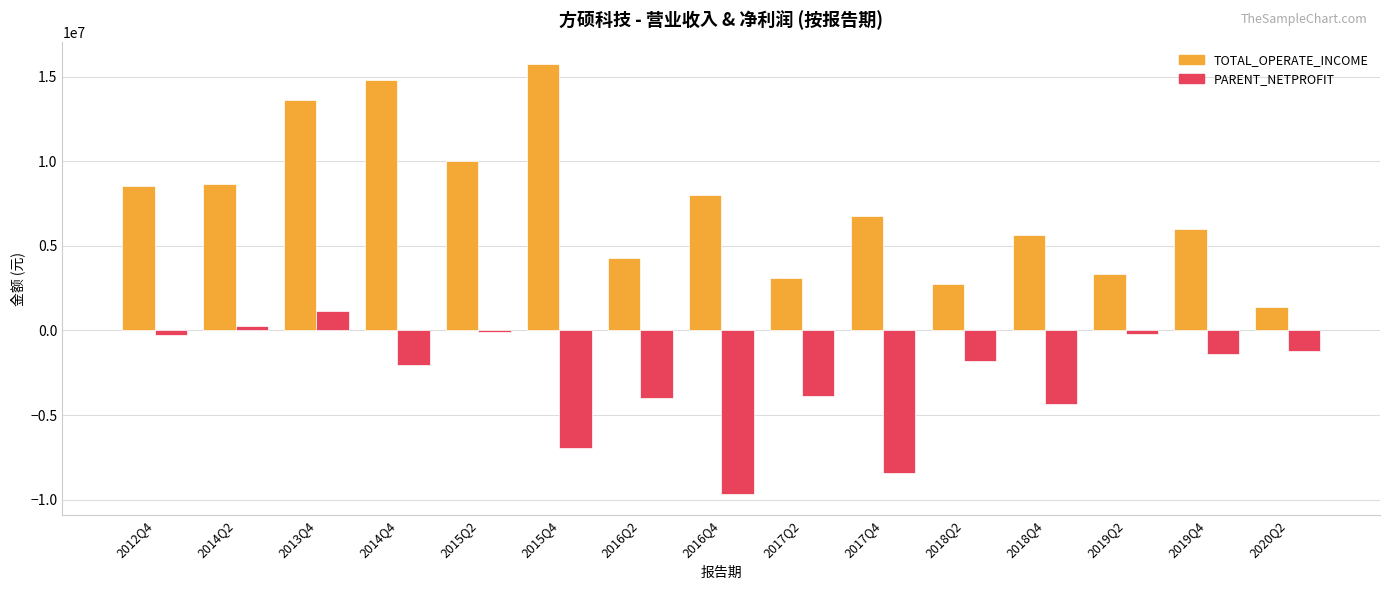

Between 2017Q2 and 2018Q4, which series saw the biggest shift?

TOTAL_OPERATE_INCOME